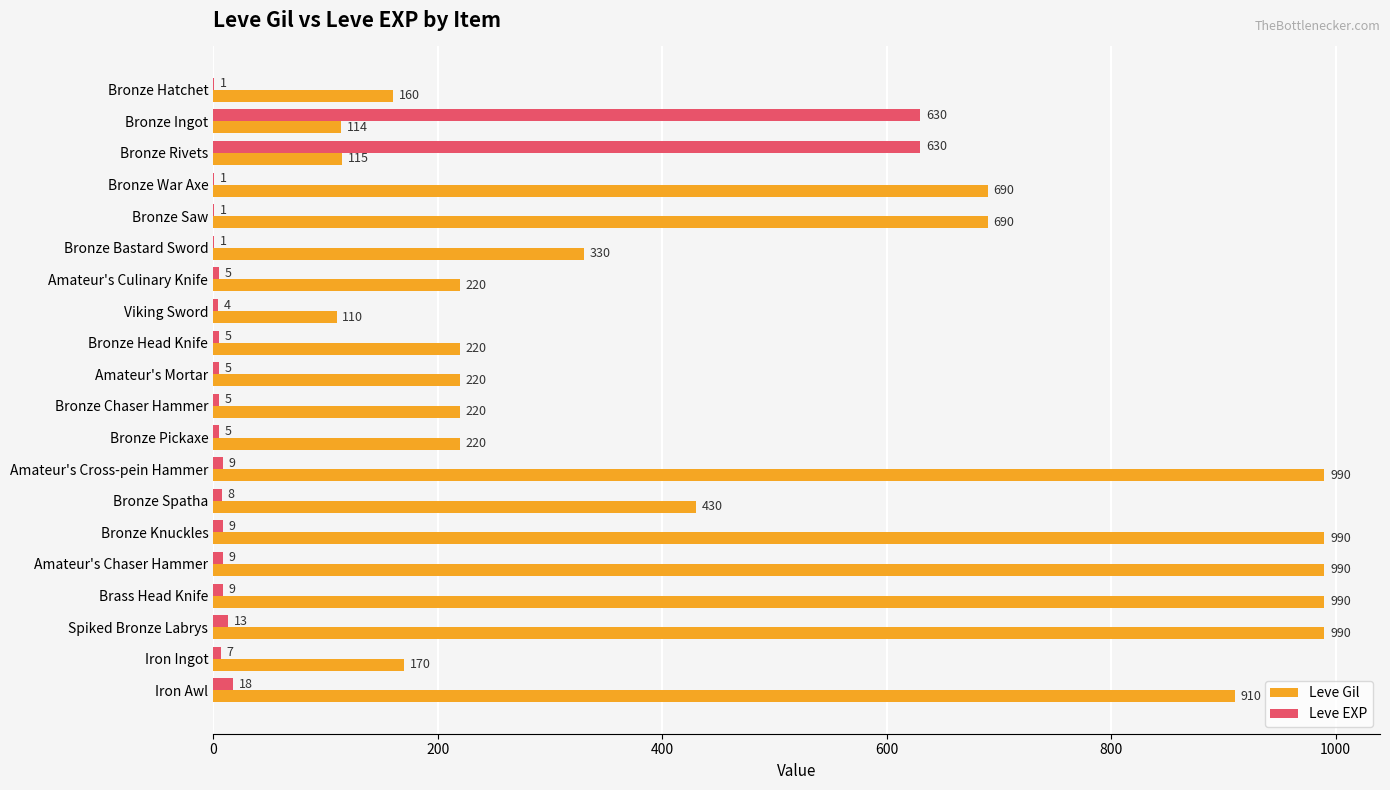

What is the average value of the Leve EXP series?

69